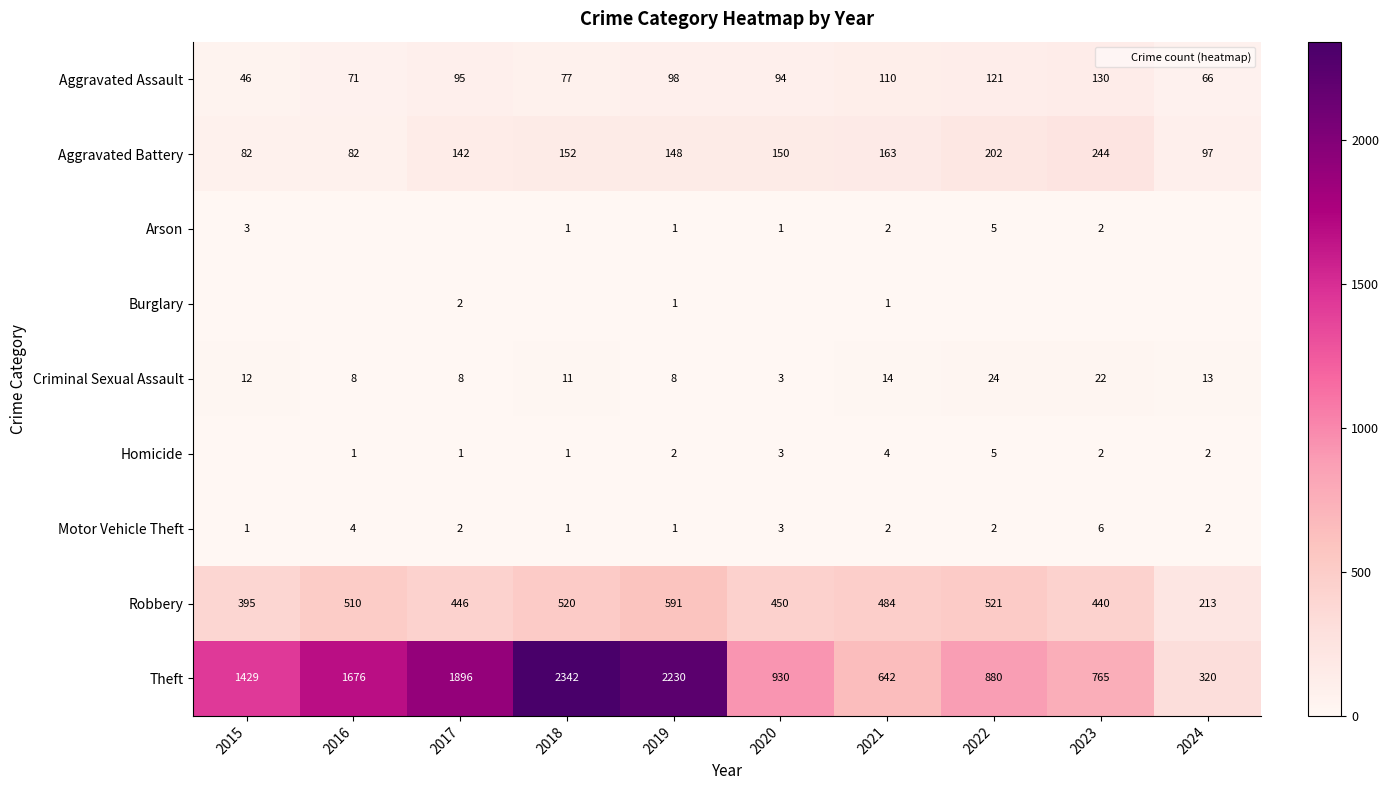

Is it true that Burglary equals 0 at 2020?

True